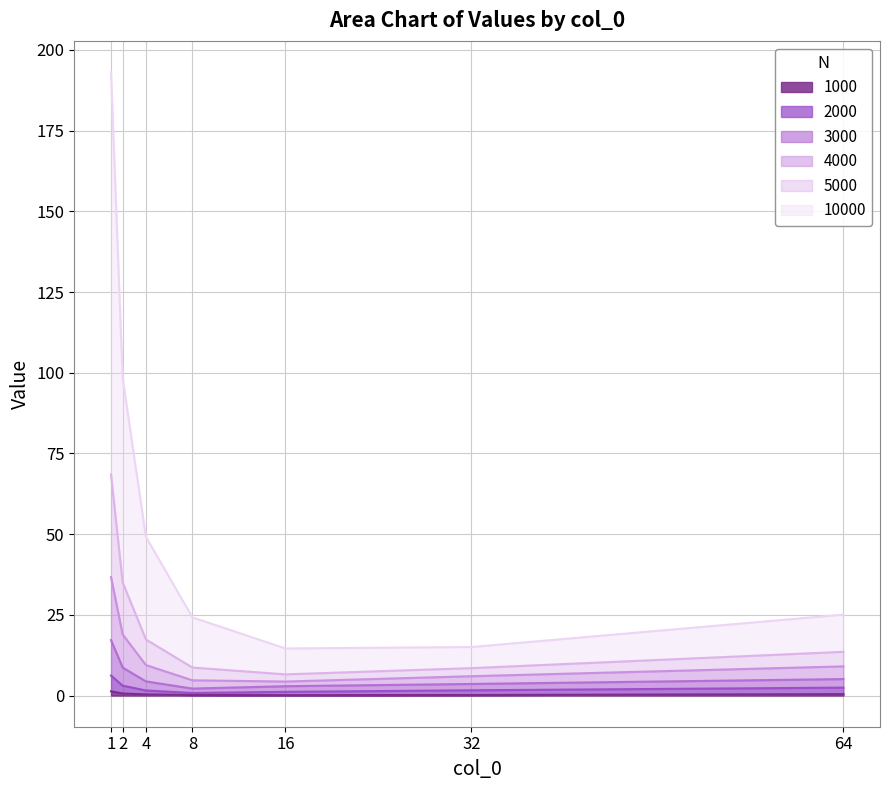

How many values in the 4000 series are below 13?

3